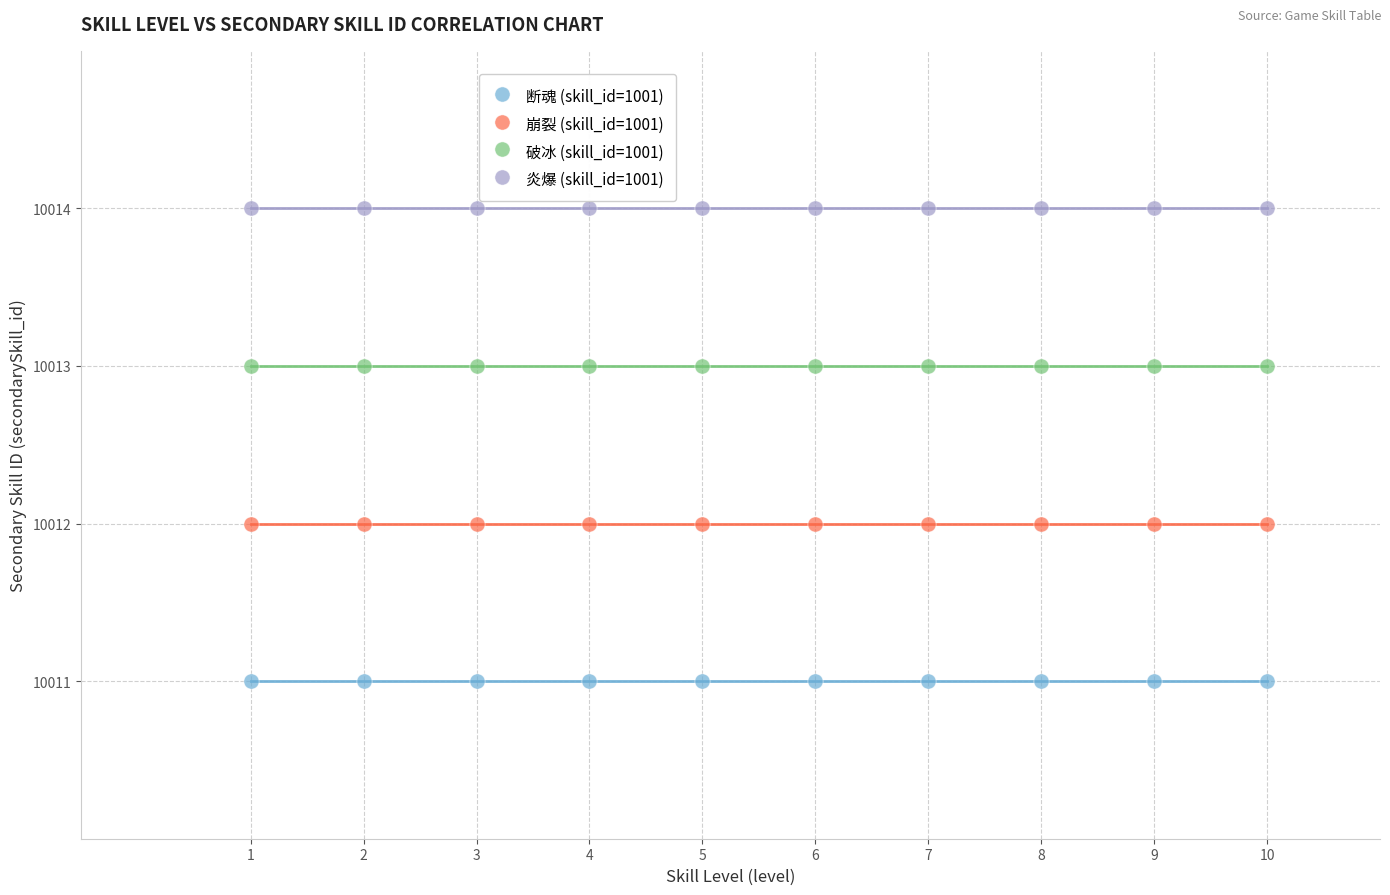

Which series contains the highest Y value?

炎爆 (skill_id=1001)